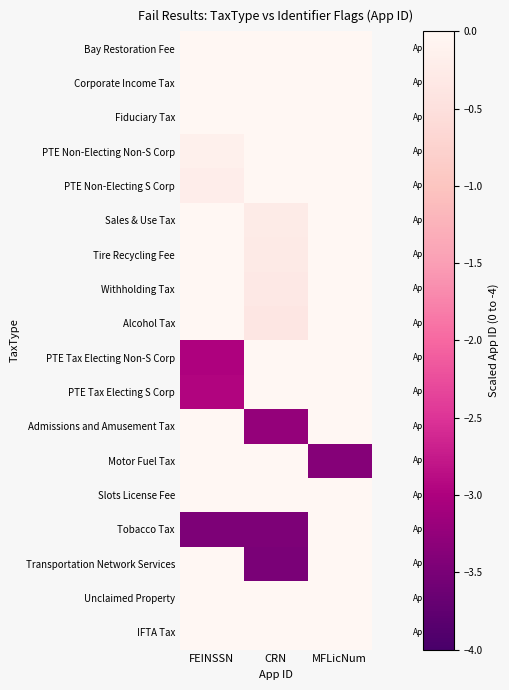

What is the difference between the highest and lowest values at FEINSSN?

3.5